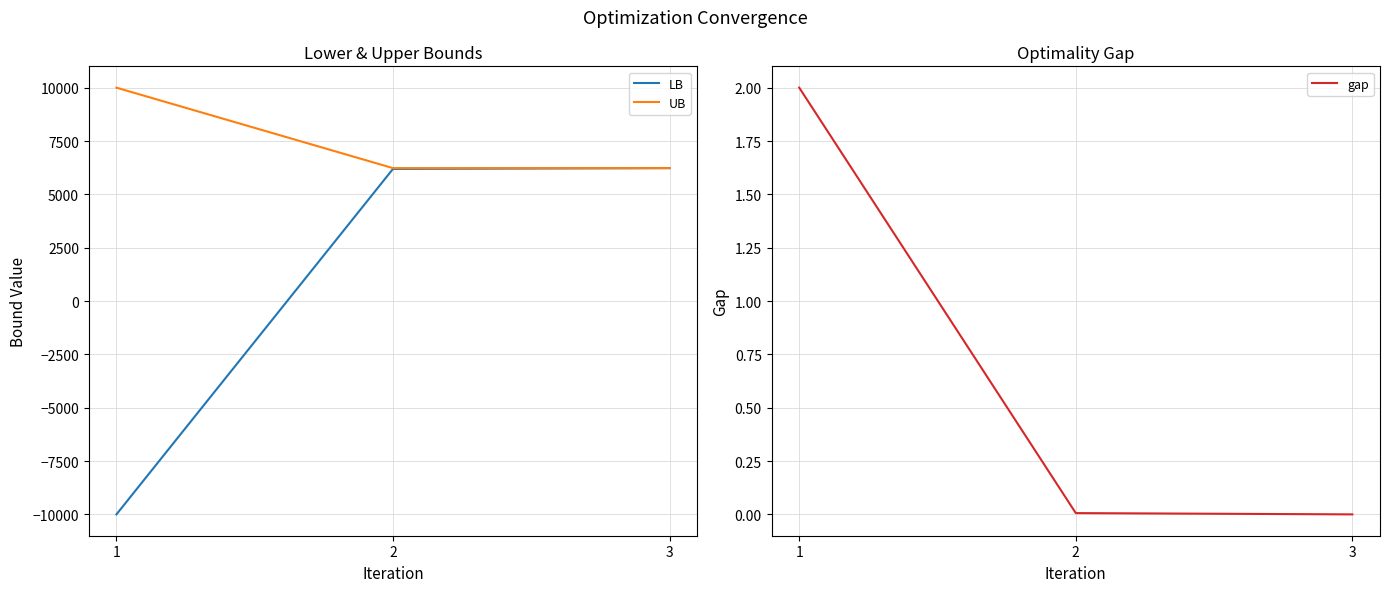

Is the value of gap at 3 greater than the value of LB at 3?

No